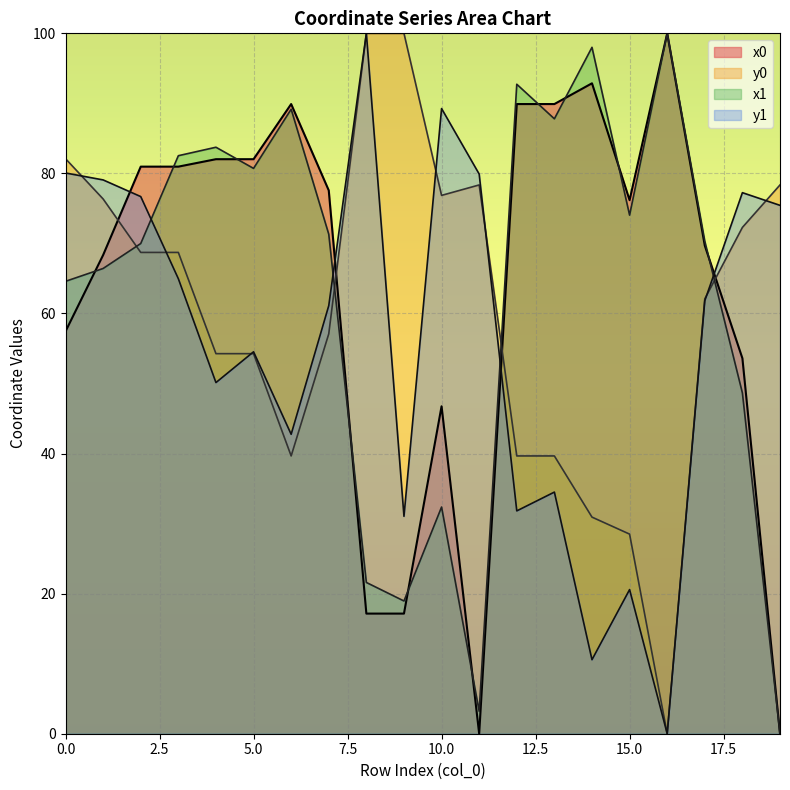

True or false: y1 has a value of 110.6 at 17.

False